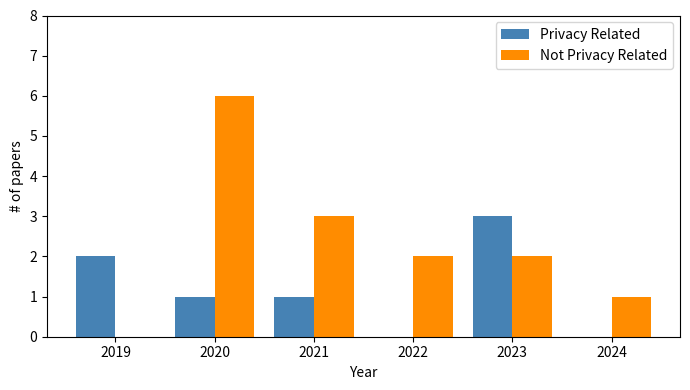

Reading left to right, extract all data points from this chart.

Privacy Related: 2019=2	2020=1	2021=1	2022=0	2023=3	2024=0
Not Privacy Related: 2019=0	2020=6	2021=3	2022=2	2023=2	2024=1